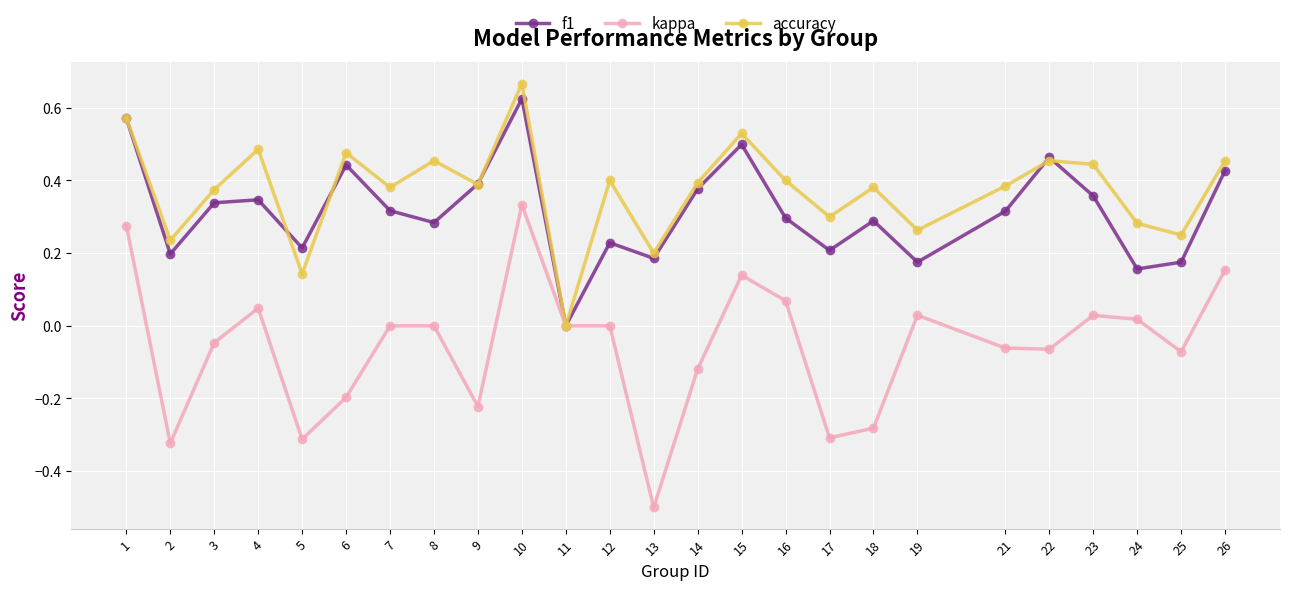

At which category does kappa reach its first local valley?

2